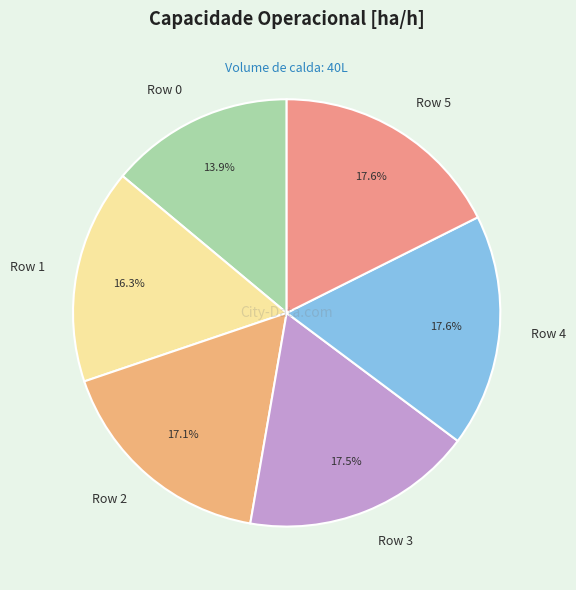

What percentage is the Row 4 slice, to the nearest percent?

18%